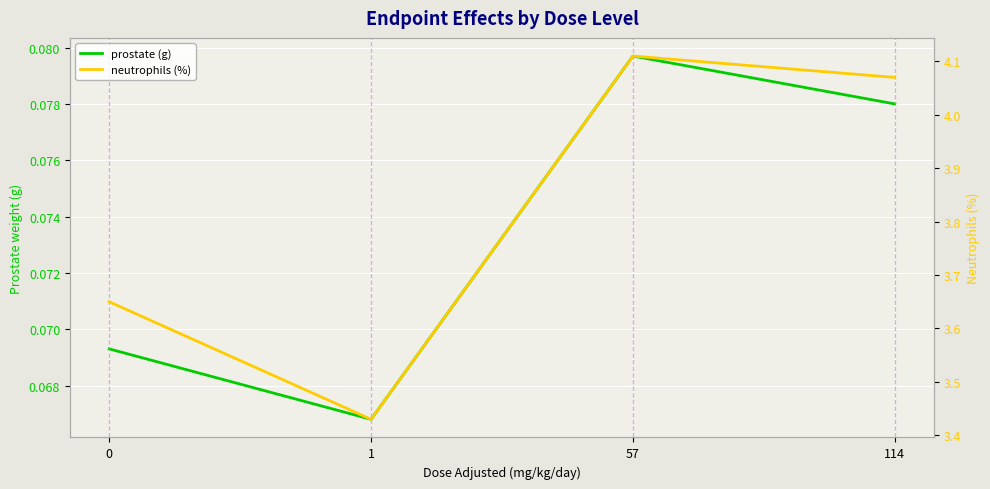

Where does the neutrophils (%) series first go above 4?

57